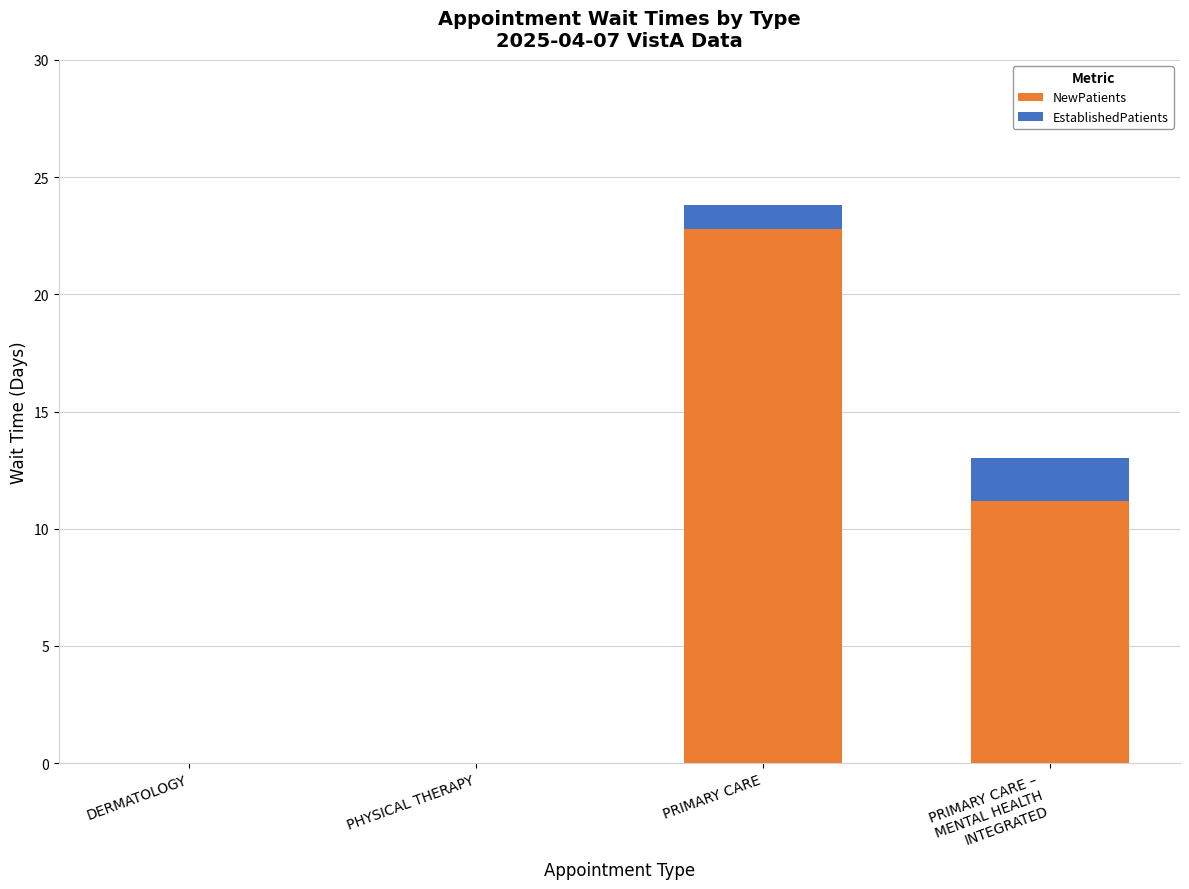

Is it true that NewPatients equals 37.9 at PRIMARY CARE?

False